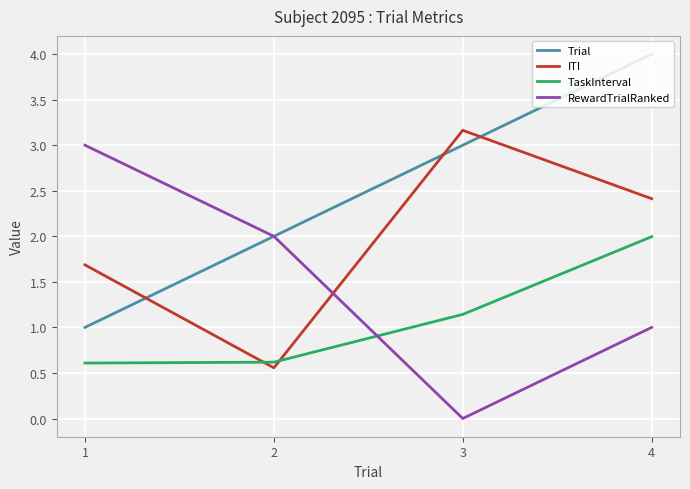

What is the average value of the RewardTrialRanked series?

1.5